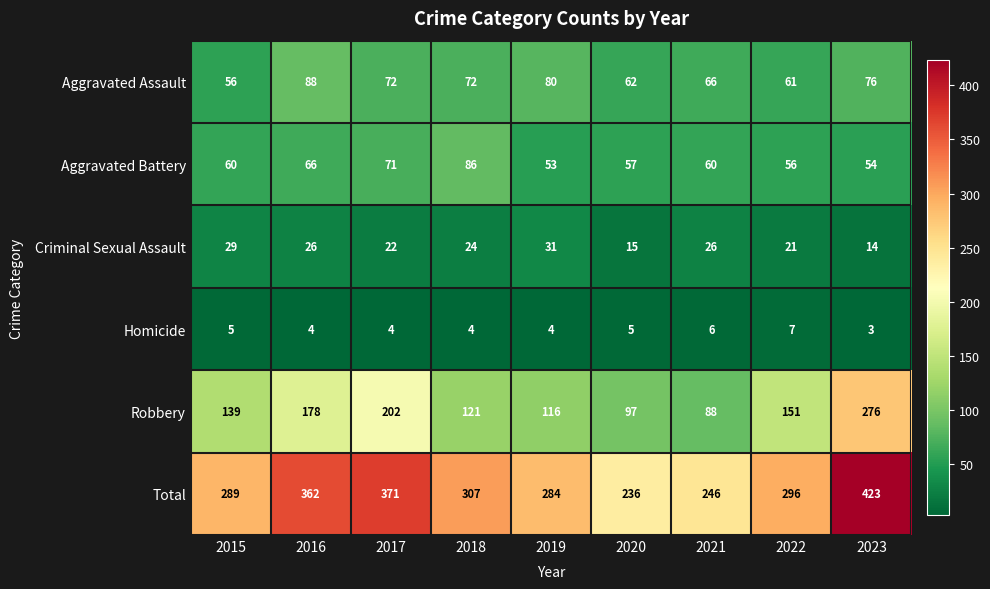

True or false: Homicide has a value of 1 at 2019.

False